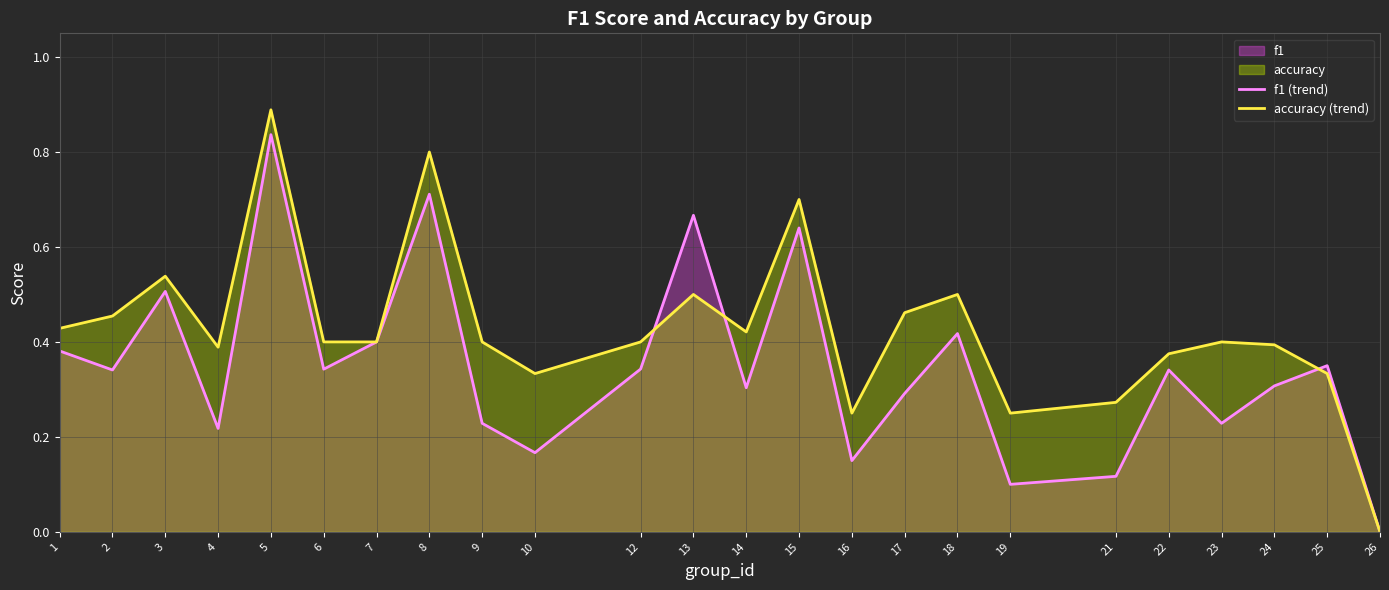

Reading right to left, list all the values displayed in this chart.

f1 (trend): 0.0	0.4	0.3	0.2	0.3	0.1	0.1	0.4	0.3	0.2	0.6	0.3	0.7	0.3	0.2	0.2	0.7	0.4	0.3	0.8	0.2	0.5	0.3	0.4
accuracy (trend): 0.0	0.3	0.4	0.4	0.4	0.3	0.2	0.5	0.5	0.2	0.7	0.4	0.5	0.4	0.3	0.4	0.8	0.4	0.4	0.9	0.4	0.5	0.5	0.4